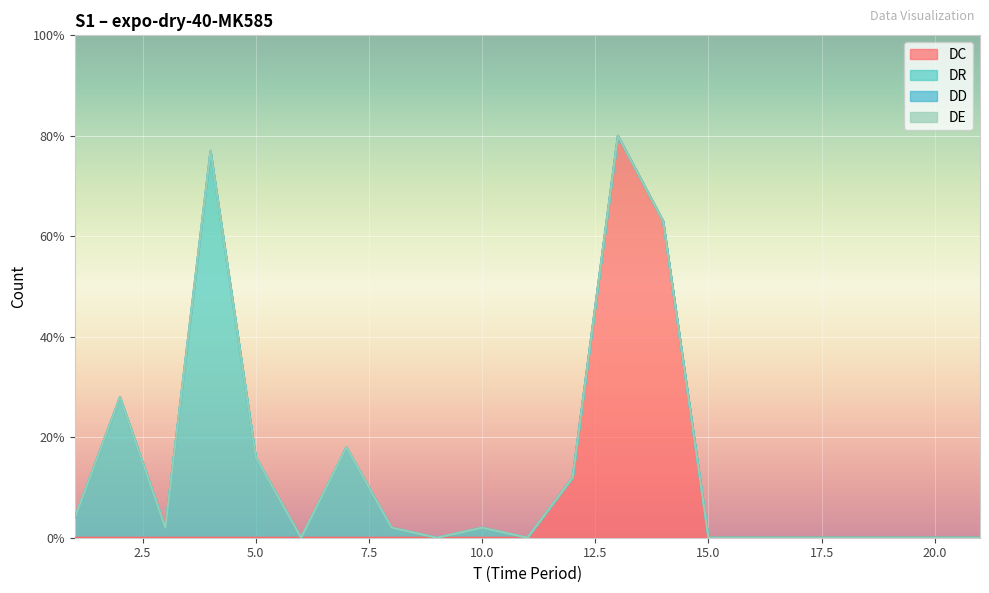

True or false: DR and DD intersect in this chart.

False